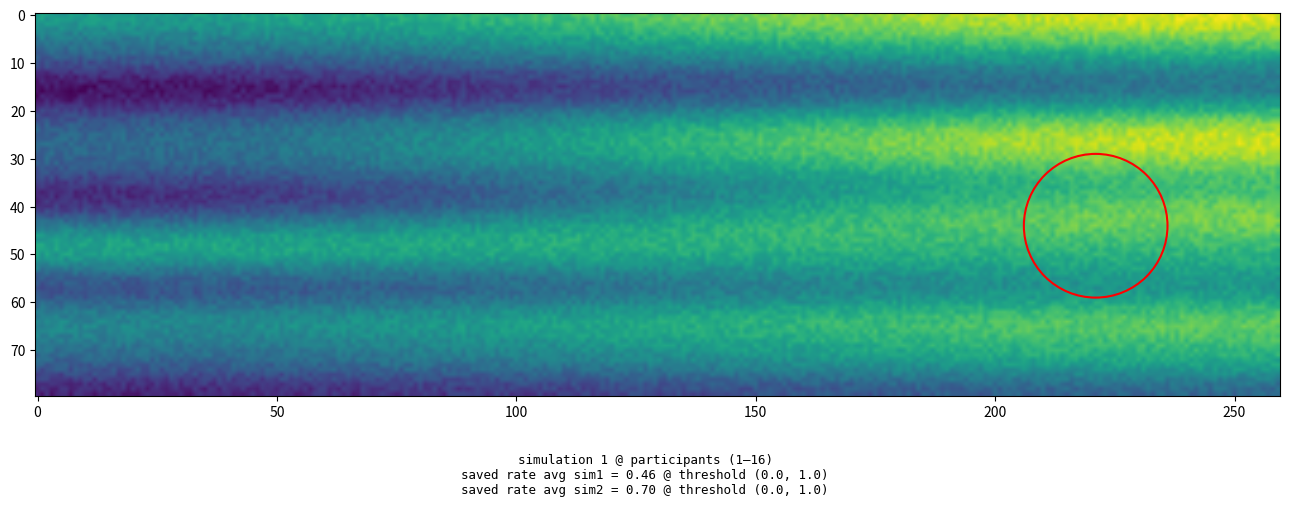

What is the maximum value for 4?

0.4